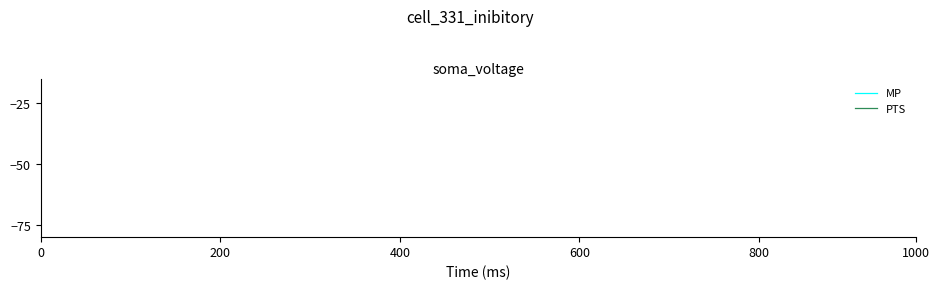

How many distinct data groups are displayed?

2